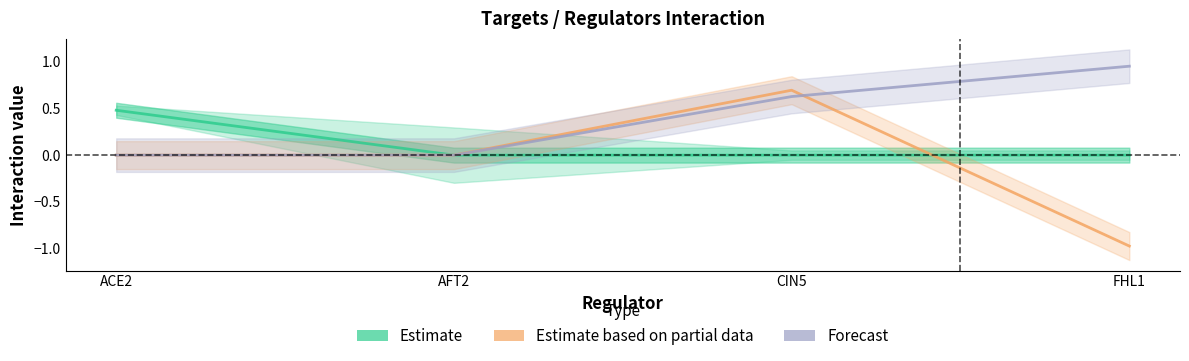

At which label is FHL1 closest to 0?

ACE2